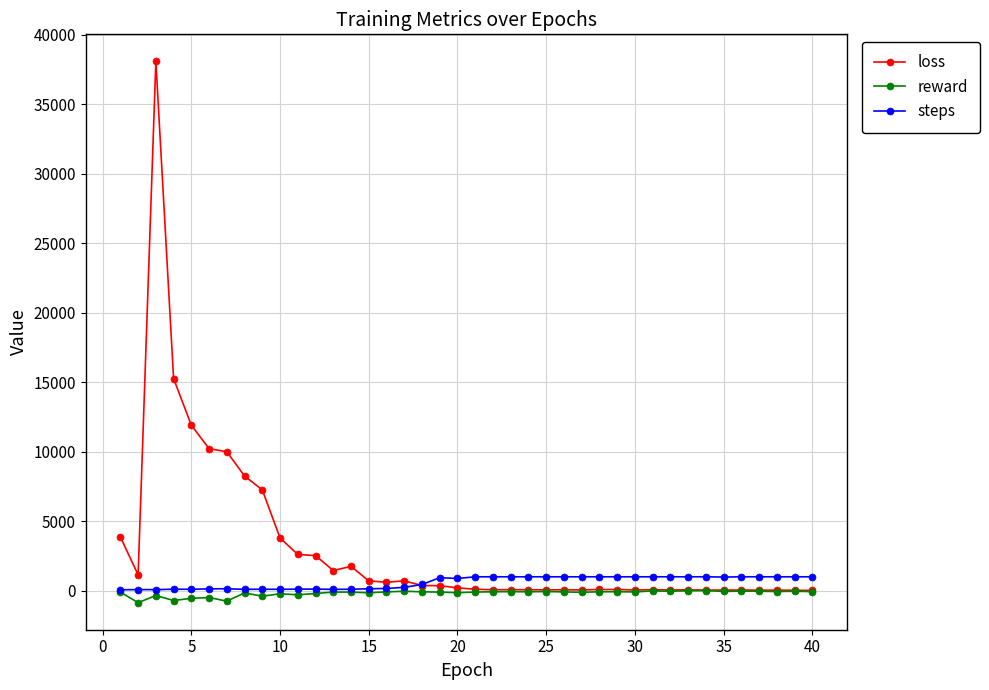

True or false: reward has more than 2 interior local peaks.

True